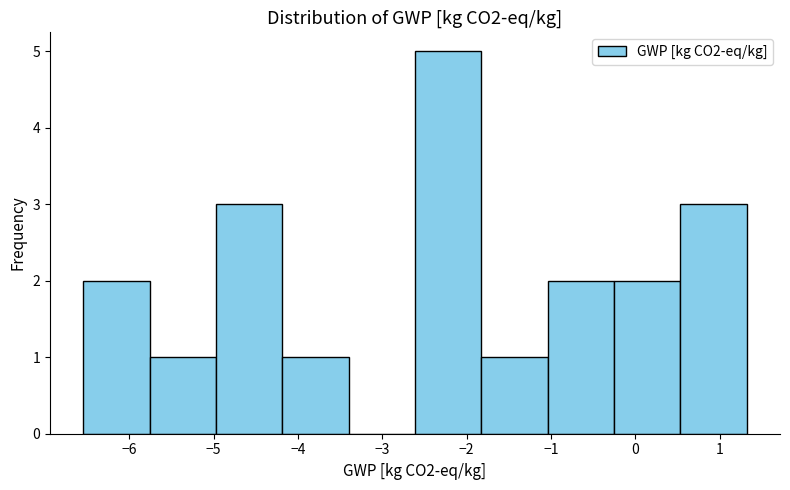

Reading left to right, transcribe this chart: for each bar, give the range it covers on the x-axis and its height. Neither the bar edges nor the heights are printed on the chart, so give them approximately, as read against the axes.

-6.5 to -5.8: 2
-5.8 to -5.0: 1
-5.0 to -4.2: 3
-4.2 to -3.4: 1
-3.4 to -2.6: 0
-2.6 to -1.8: 5
-1.8 to -1.0: 1
-1.0 to -0.3: 2
-0.3 to 0.5: 2
0.5 to 1.3: 3